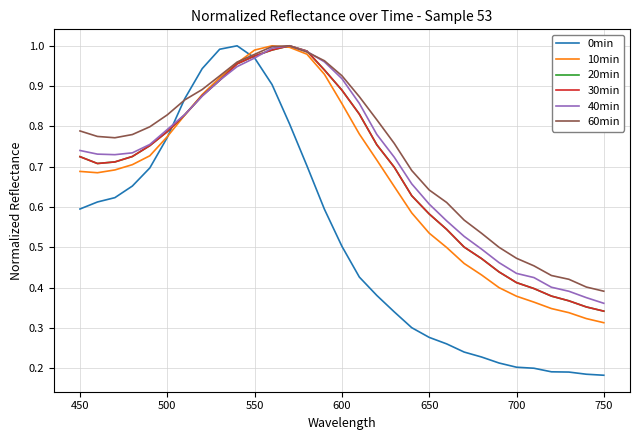

Is this an area chart (filled region under the line)?

No